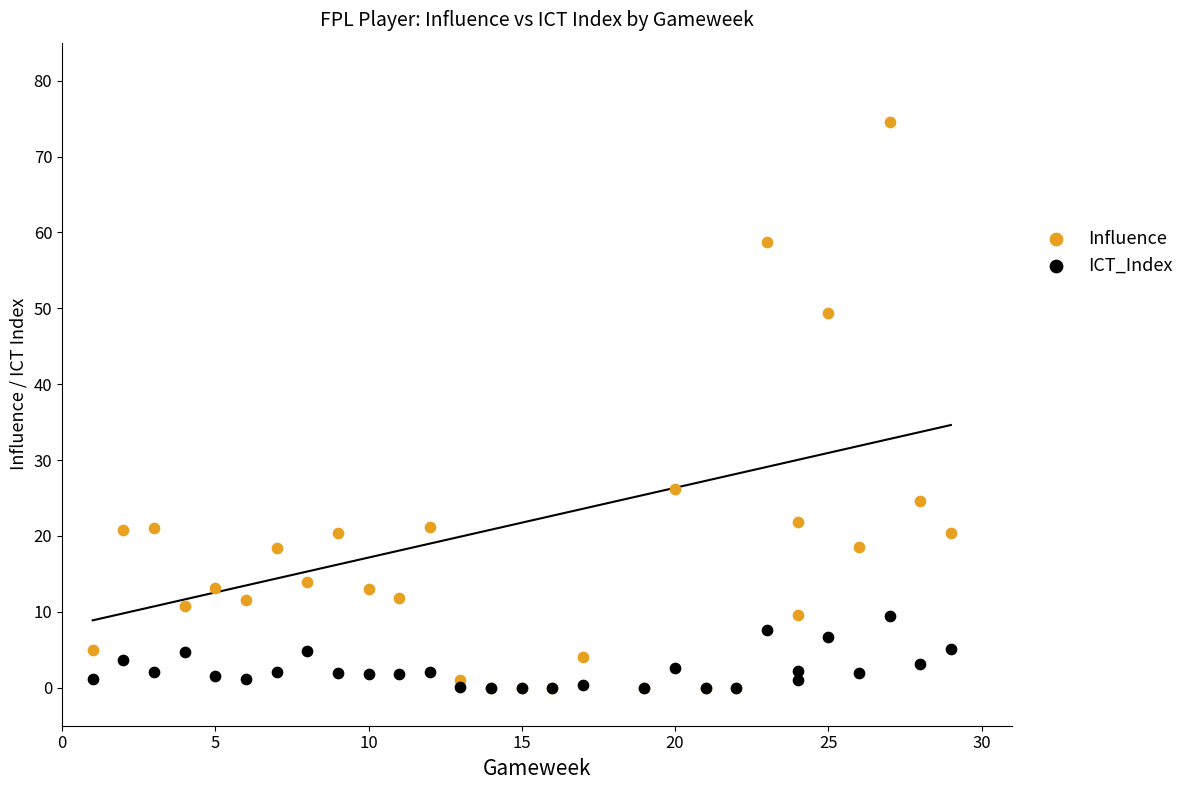

Which series has the largest Y range (max minus min)?

Influence